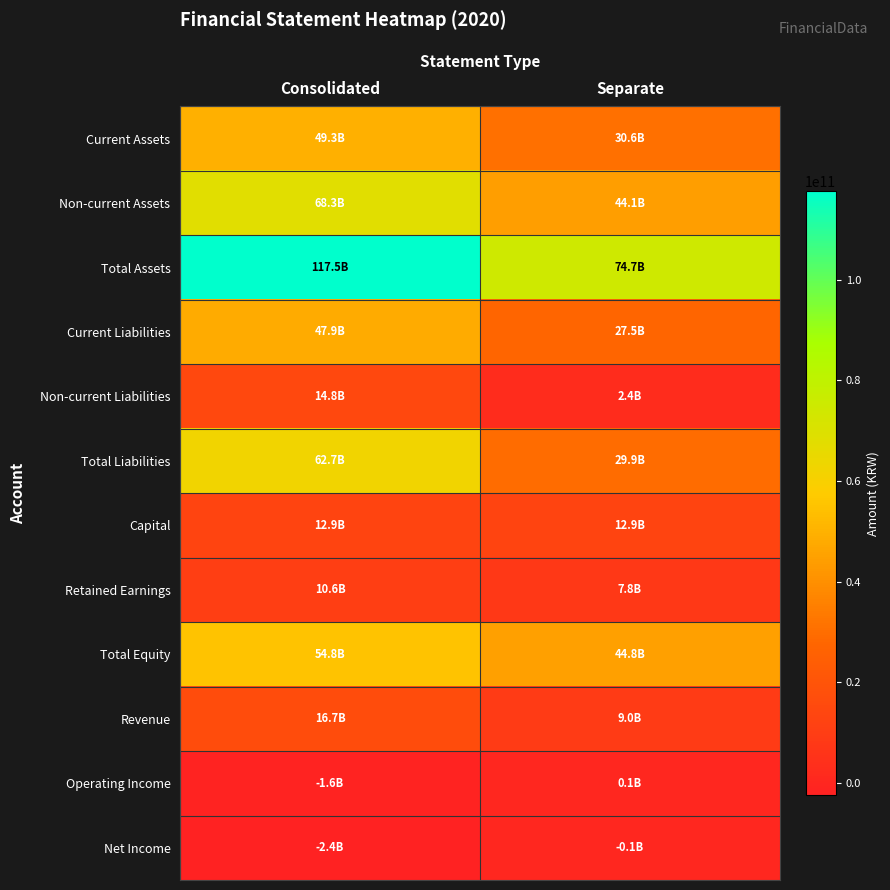

At Separate, list the series in order from largest to smallest.

Total Assets, Total Equity, Non-current Assets, Current Assets, Total Liabilities, Current Liabilities, Capital, Revenue, Retained Earnings, Non-current Liabilities, Operating Income, Net Income